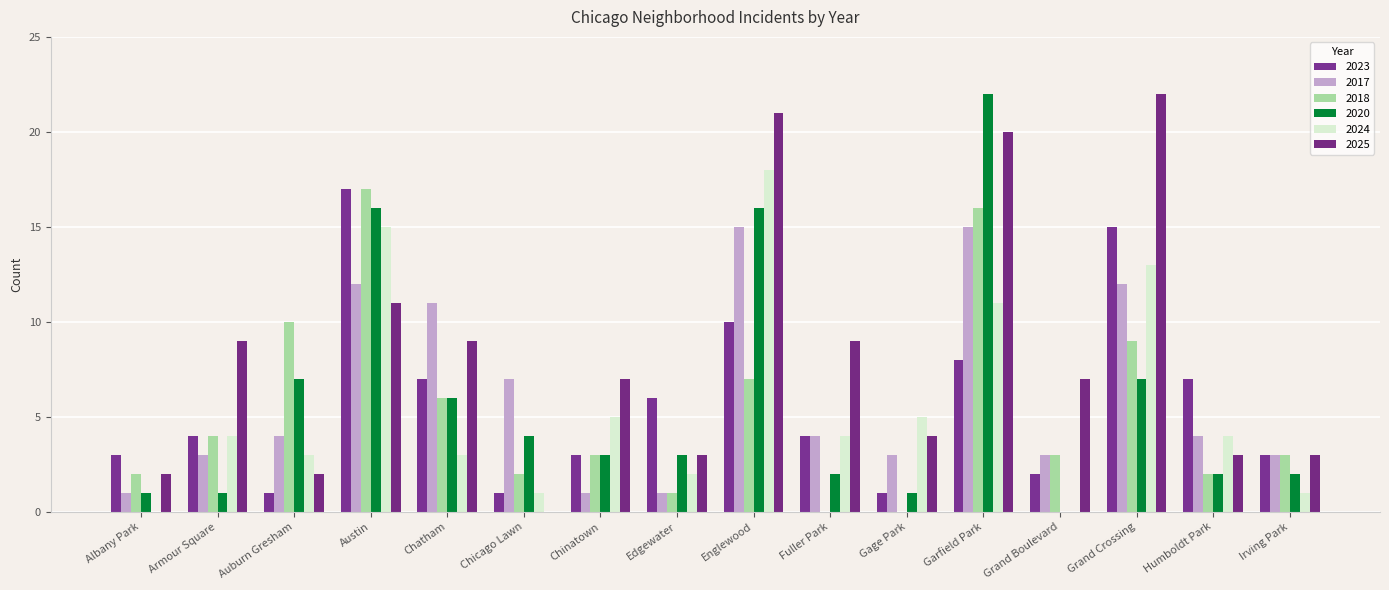

Is it true that 2020 equals 2 at Edgewater?

False